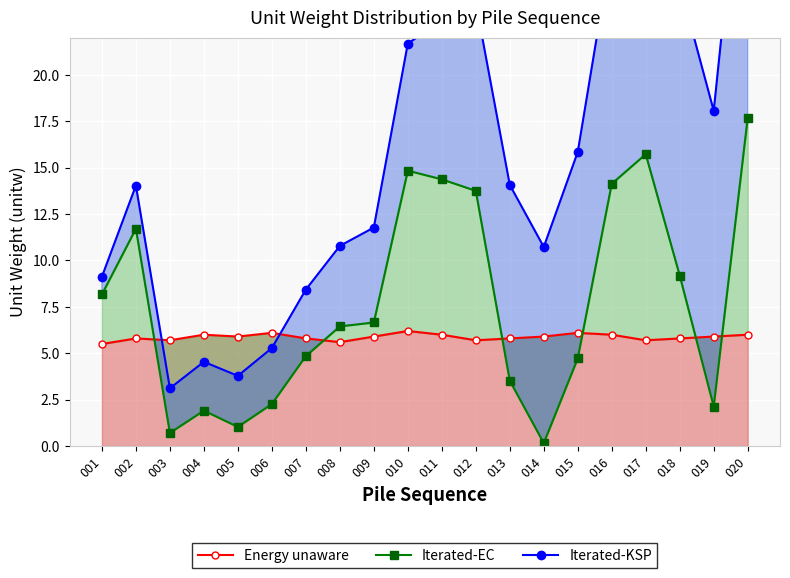

True or false: Iterated-KSP and Iterated-EC intersect in this chart.

False